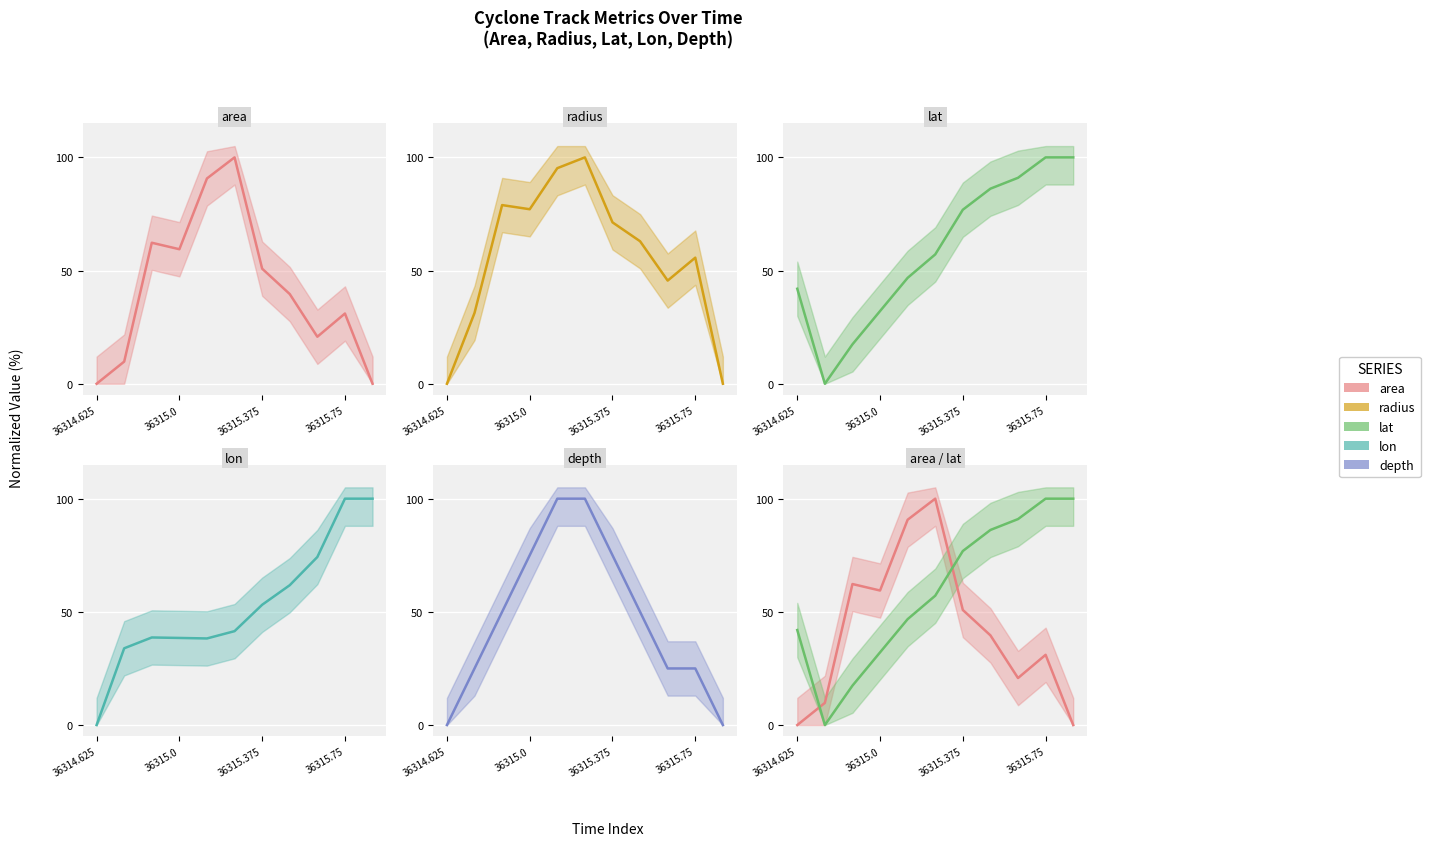

What is the label of the 4th point from the left?

36315.0